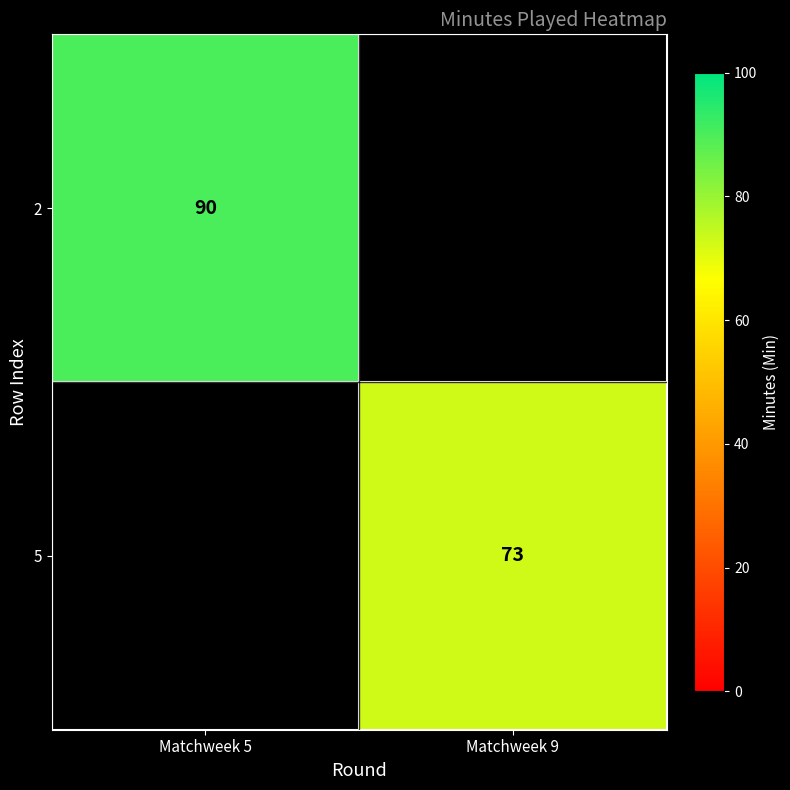

True or false: 2 has a value of 90 at Matchweek 5.

True